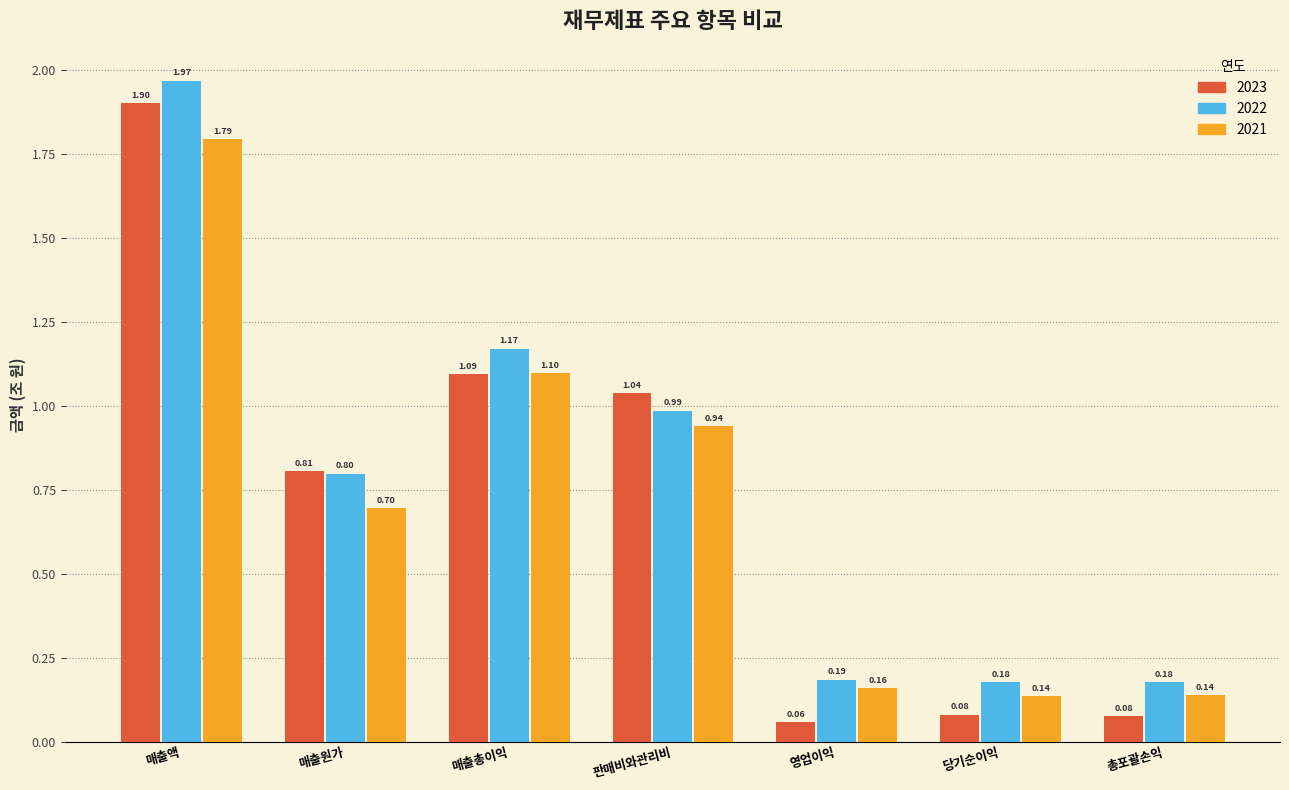

What is the sum of the 2023 values at 매출원가 and 매출액?

2.7